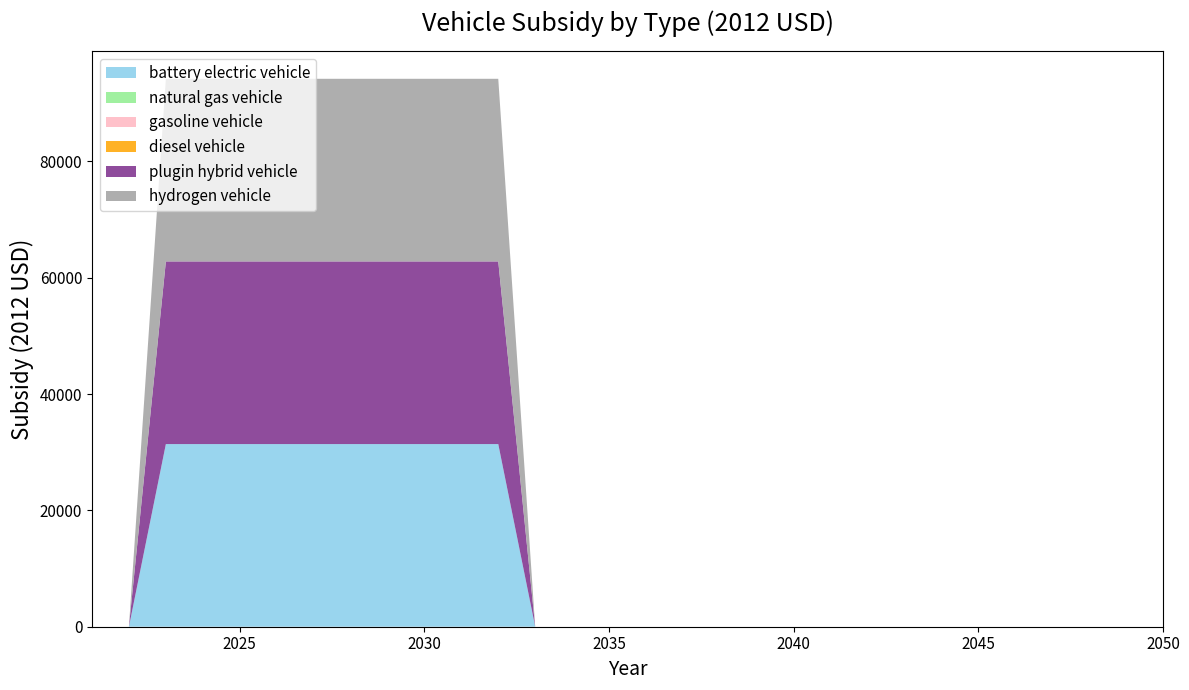

Reading left to right, transcribe all the data shown in this chart.

battery electric vehicle: 0	0	31400	31400	31400	31400	31400	31400	31400	31400	31400	31400	0	0	0	0	0	0	0	0	0	0	0	0	0	0	0	0	0	0
natural gas vehicle: 0	0	0	0	0	0	0	0	0	0	0	0	0	0	0	0	0	0	0	0	0	0	0	0	0	0	0	0	0	0
gasoline vehicle: 0	0	0	0	0	0	0	0	0	0	0	0	0	0	0	0	0	0	0	0	0	0	0	0	0	0	0	0	0	0
diesel vehicle: 0	0	0	0	0	0	0	0	0	0	0	0	0	0	0	0	0	0	0	0	0	0	0	0	0	0	0	0	0	0
plugin hybrid vehicle: 0	0	31400	31400	31400	31400	31400	31400	31400	31400	31400	31400	0	0	0	0	0	0	0	0	0	0	0	0	0	0	0	0	0	0
hydrogen vehicle: 0	0	31400	31400	31400	31400	31400	31400	31400	31400	31400	31400	0	0	0	0	0	0	0	0	0	0	0	0	0	0	0	0	0	0